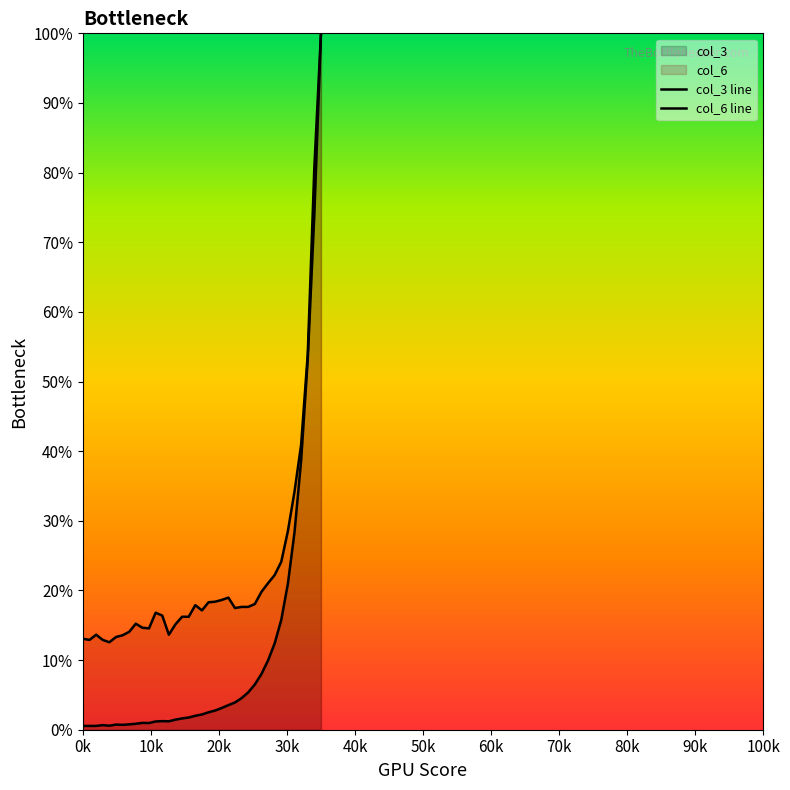

What is the label of the 11th point from the left?

100k